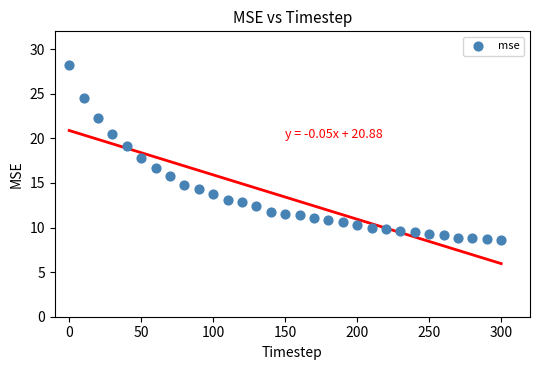

What is the range of Y values (max minus min)?

19.5